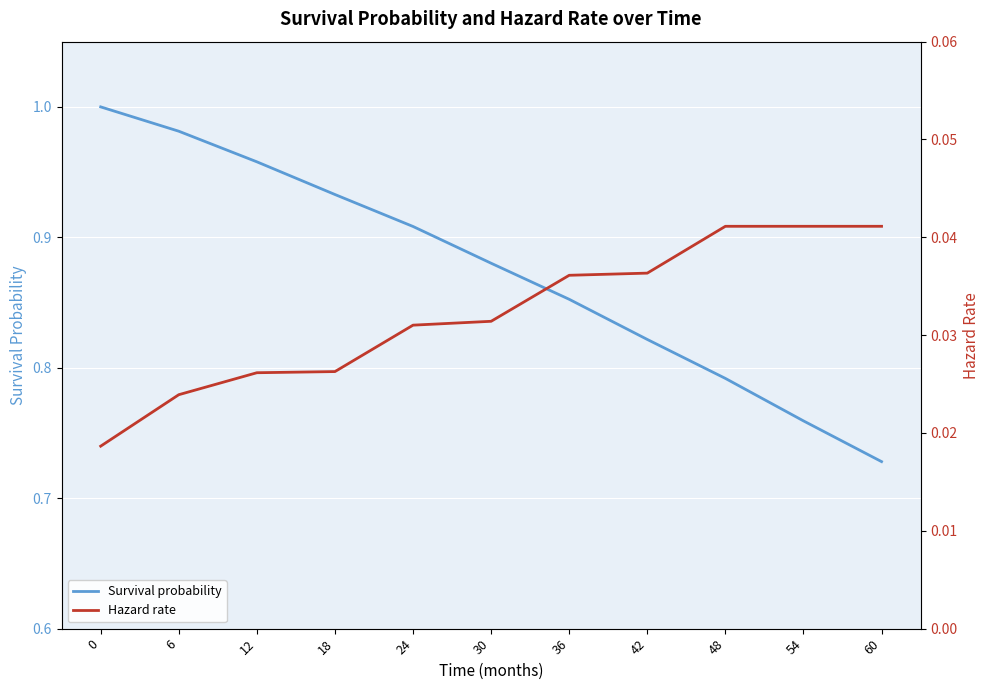

What is the value of the Survival probability point at the 6th from the left?

0.9